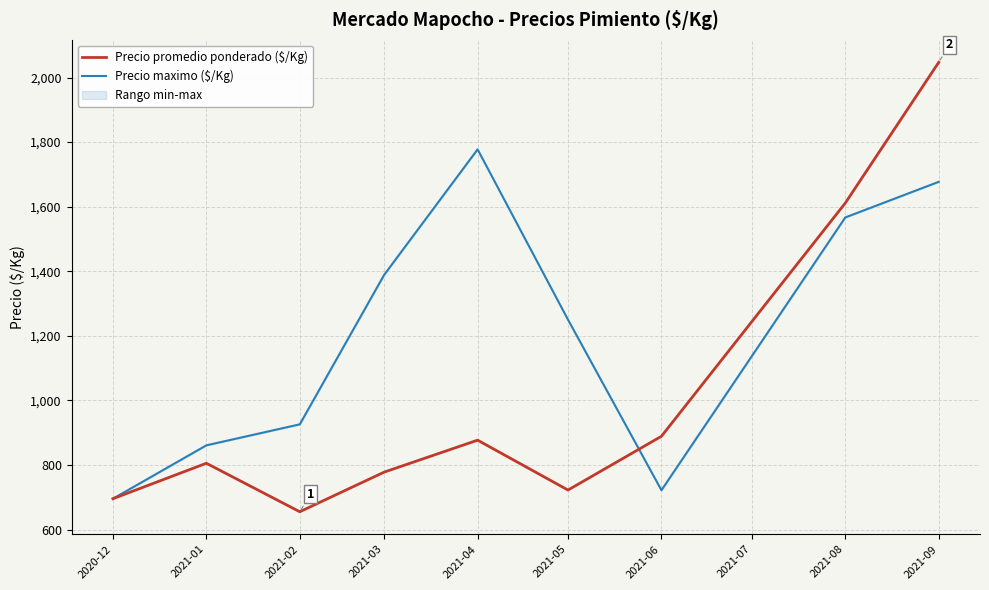

Is the value of Precio maximo ($/Kg) at 2021-02 greater than the value of Precio promedio ponderado ($/Kg) at 2021-04?

Yes